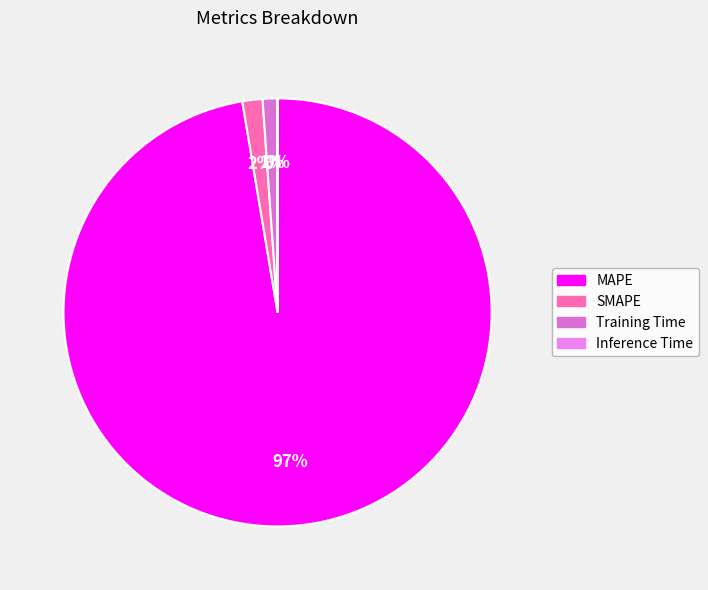

How many slices are in this pie chart?

4